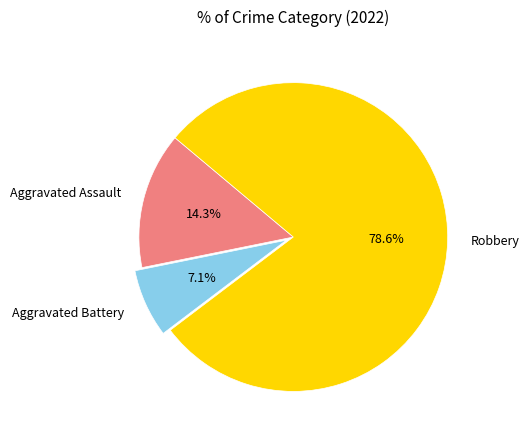

What is the smallest slice in the pie chart?

Aggravated Battery